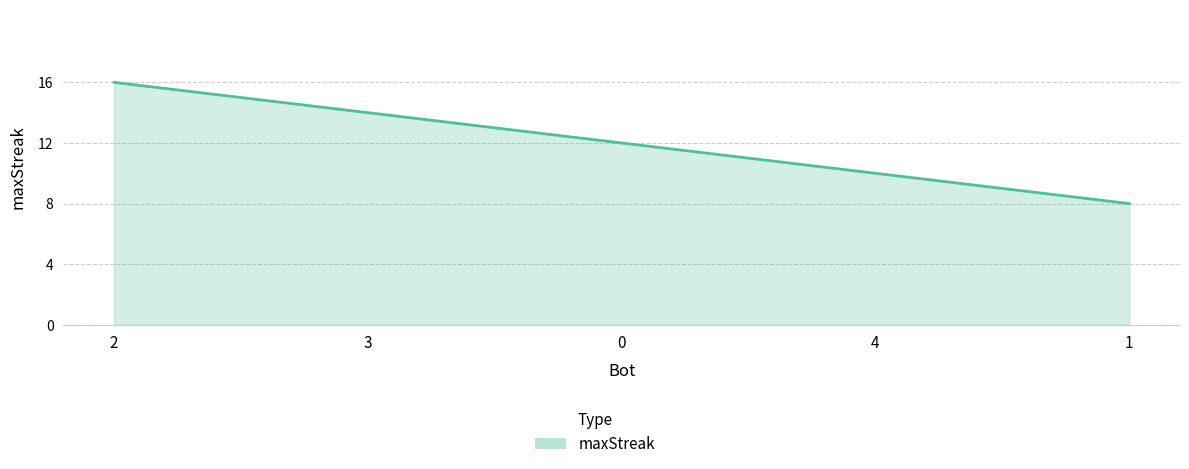

Is it true that the value at 1 is 2?

False